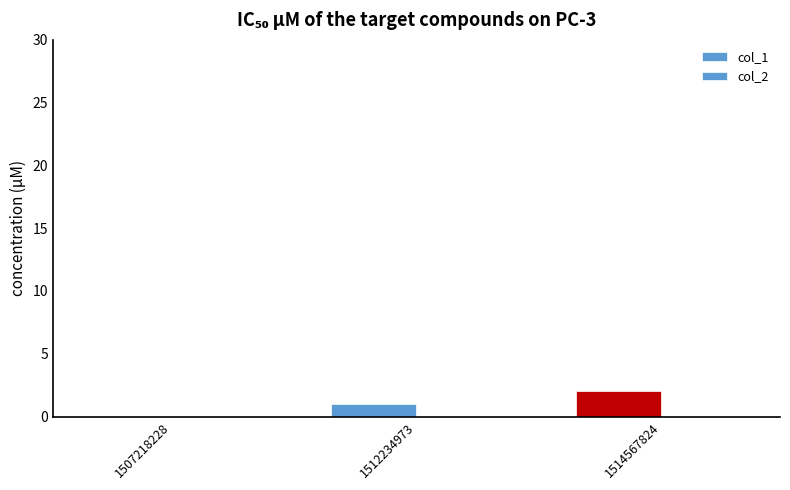

Are the bars horizontal?

No